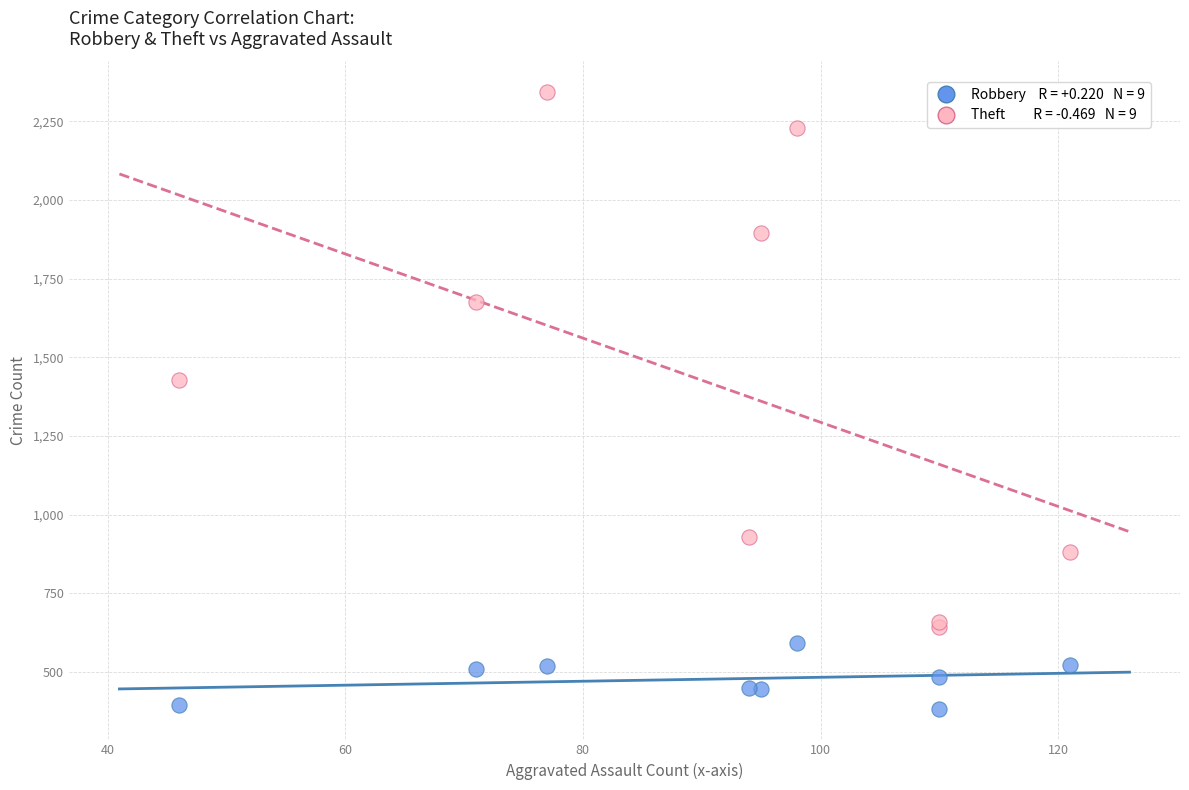

Across all series, what Y value is closest to 1363?

1429